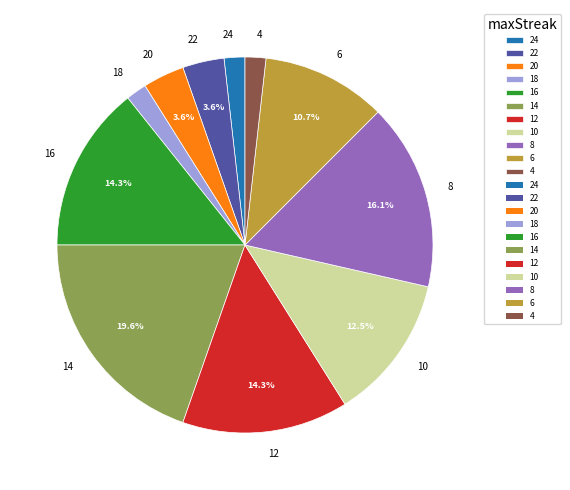

Combined, do 22 and 16 account for over 50%?

No